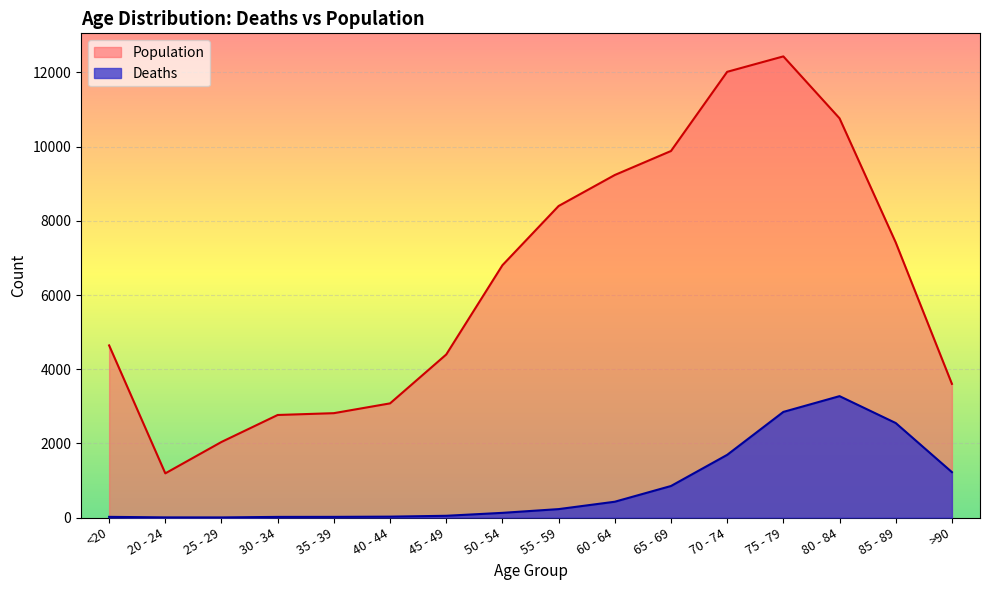

What is the difference between the second highest and second lowest values in the Population series?

9980